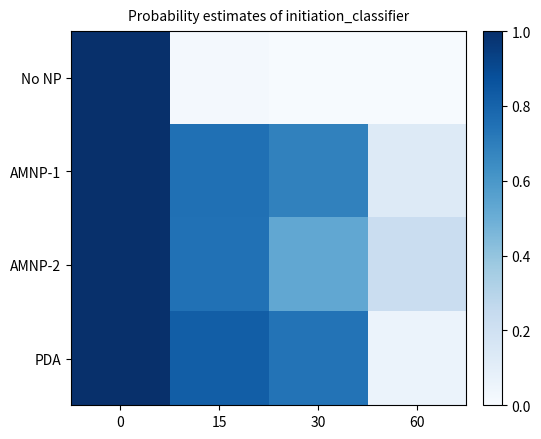

Which series has the largest total across all categories?

PDA